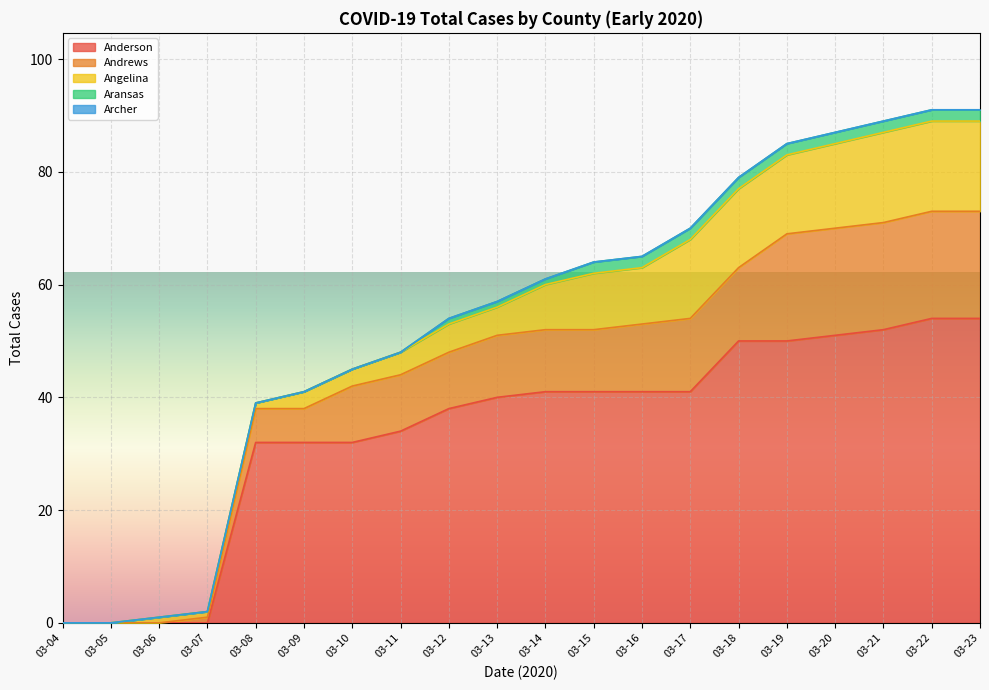

Which label corresponds to the smallest value in the chart?

03-04